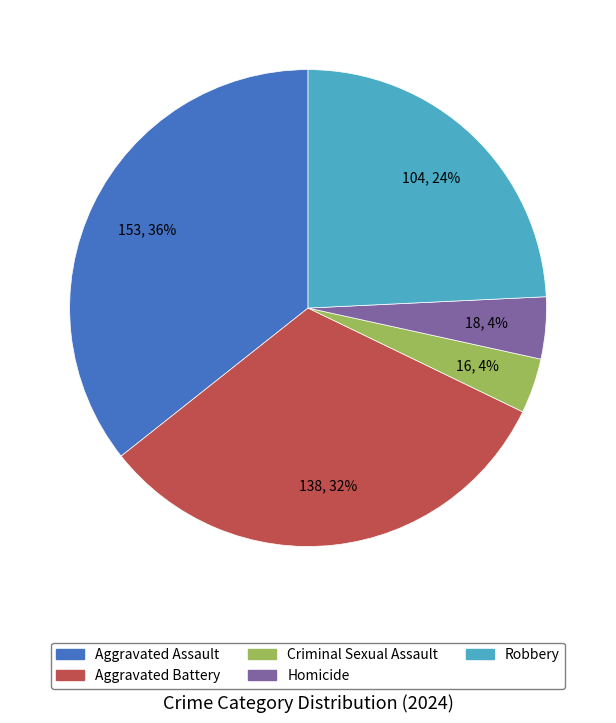

To the nearest percent, what is the combined percentage of Robbery and Homicide?

28%